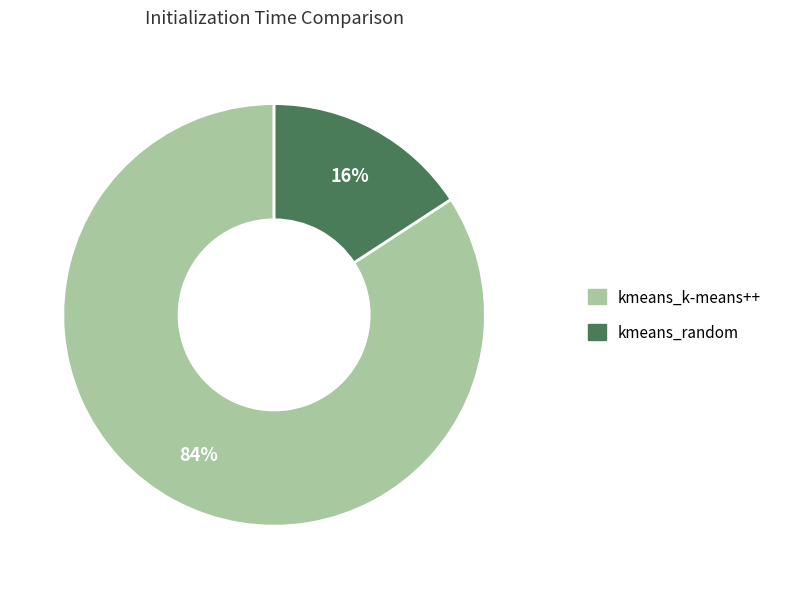

Which slice is the largest?

kmeans_k-means++